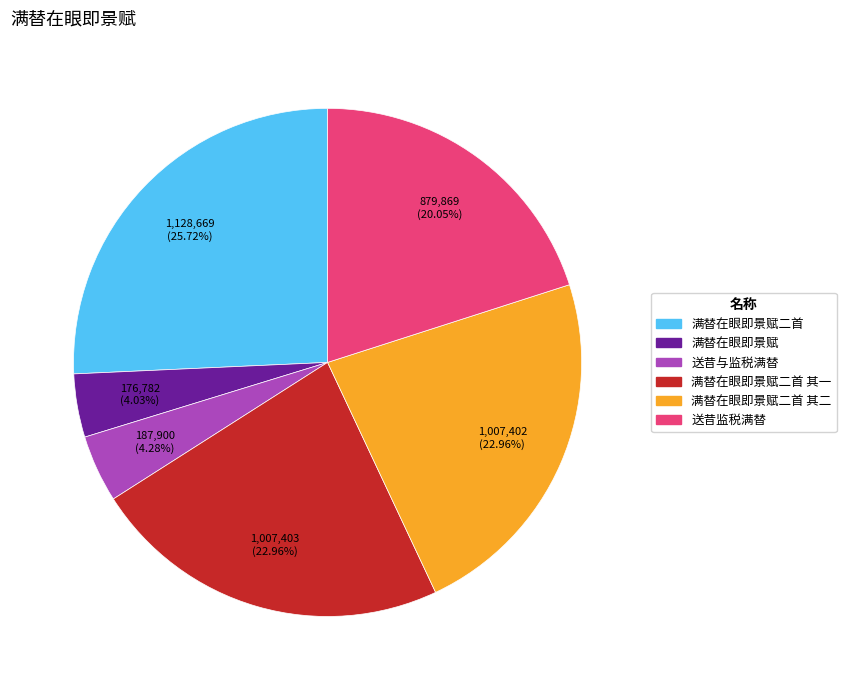

Is there a majority slice in this chart?

No